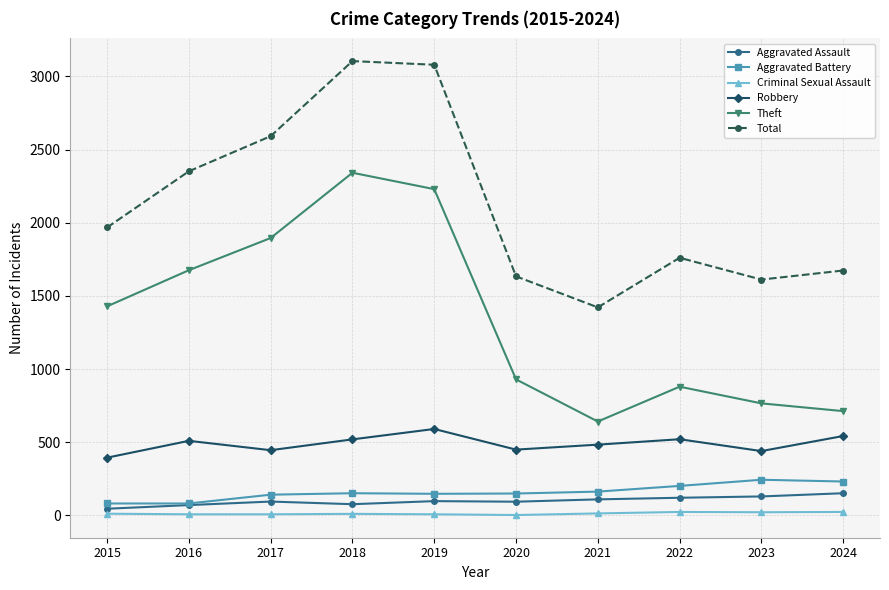

How many interior local peaks does the Total series have?

2